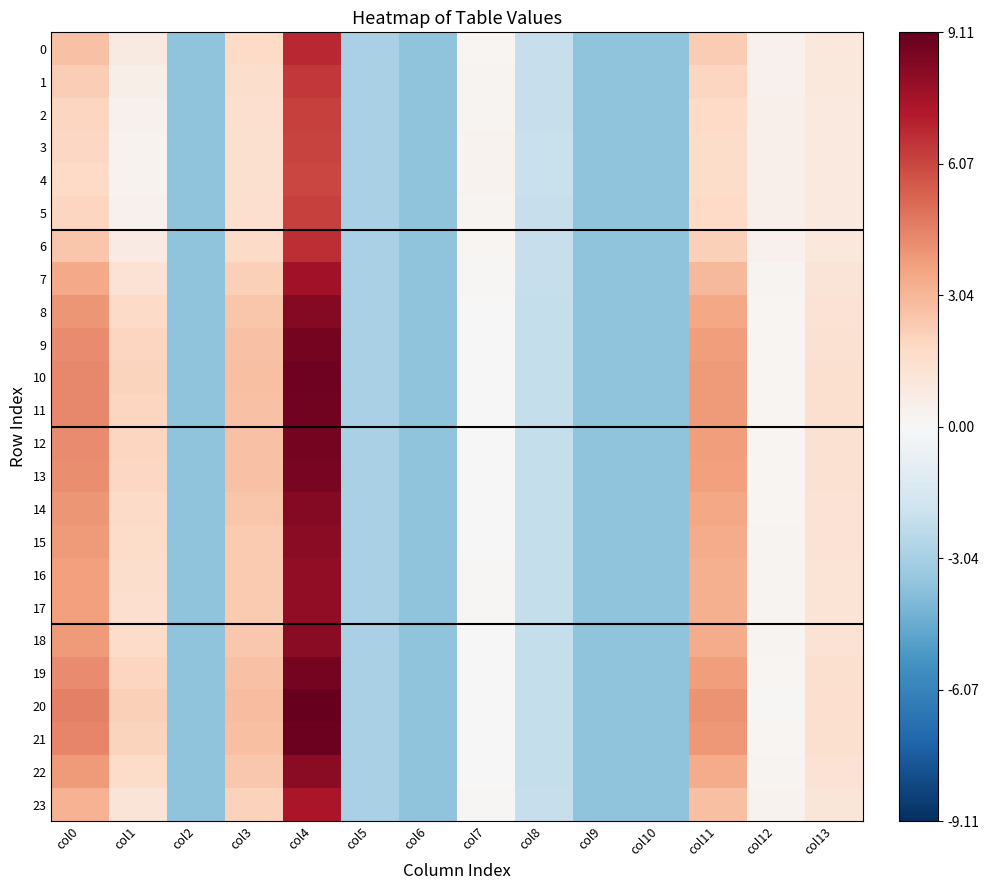

What is the smallest value displayed?

-3.6